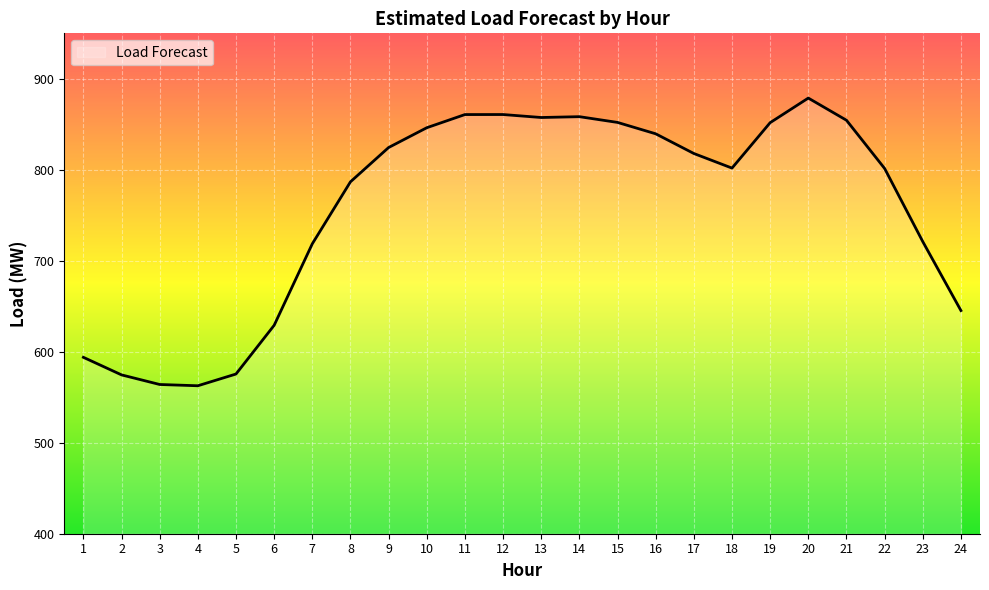

What is the sum of all values?

18177.7